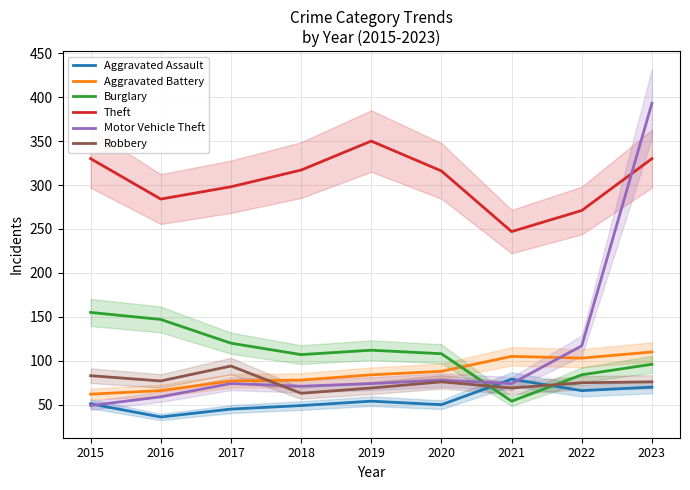

What is the value of the Theft point at the 9th from the left?

330